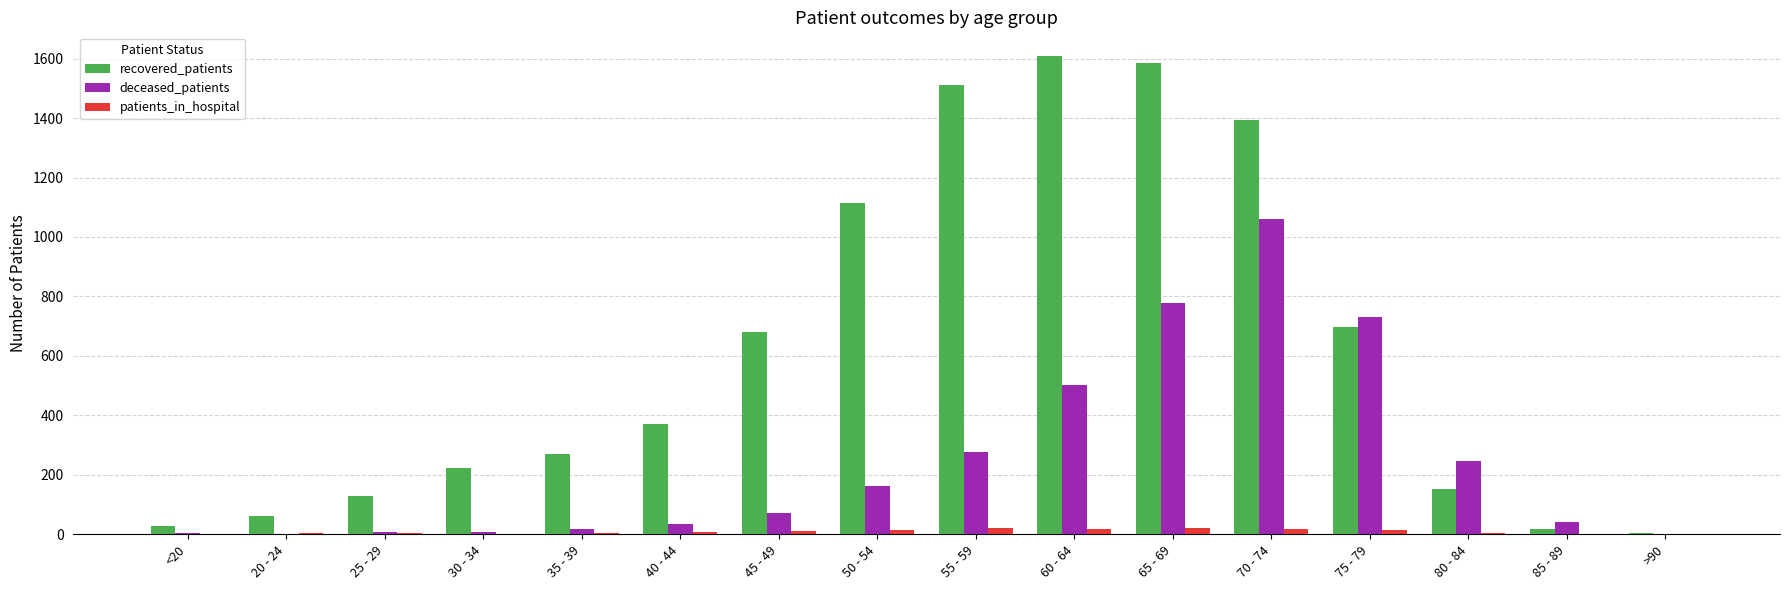

Where is deceased_patients nearest to the value 531?

60 - 64